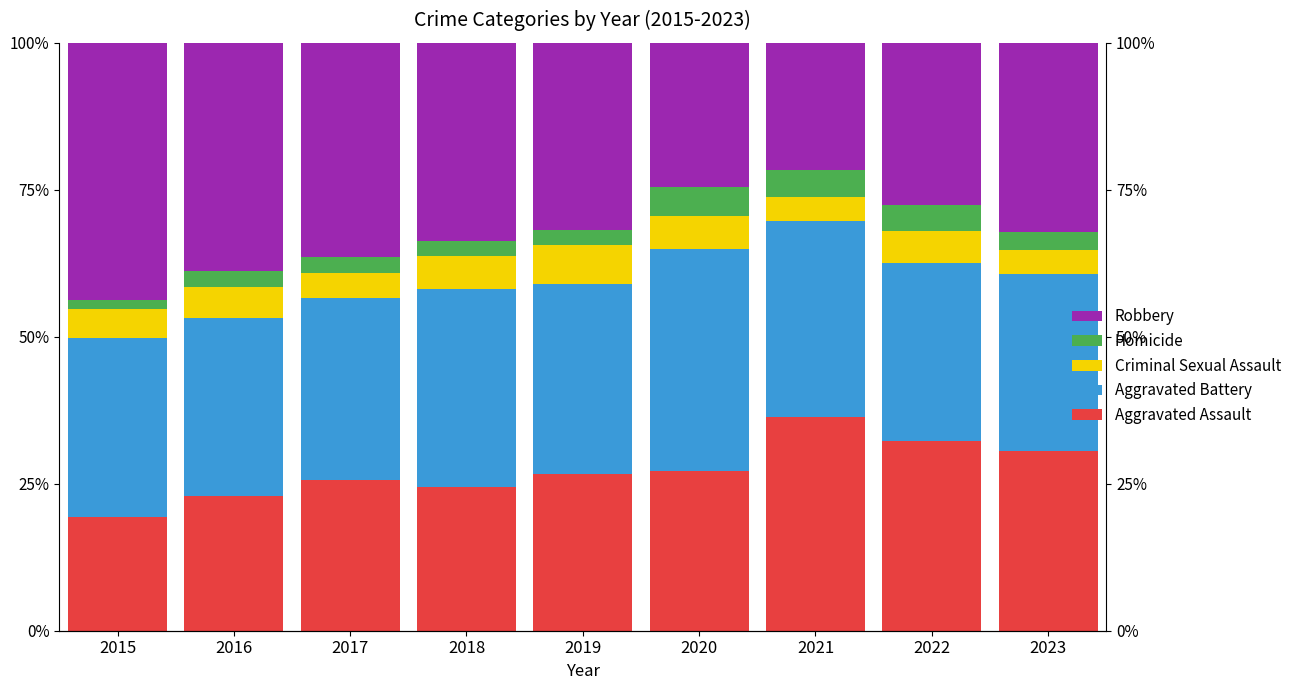

At how many categories does at least one series exceed 23?

9